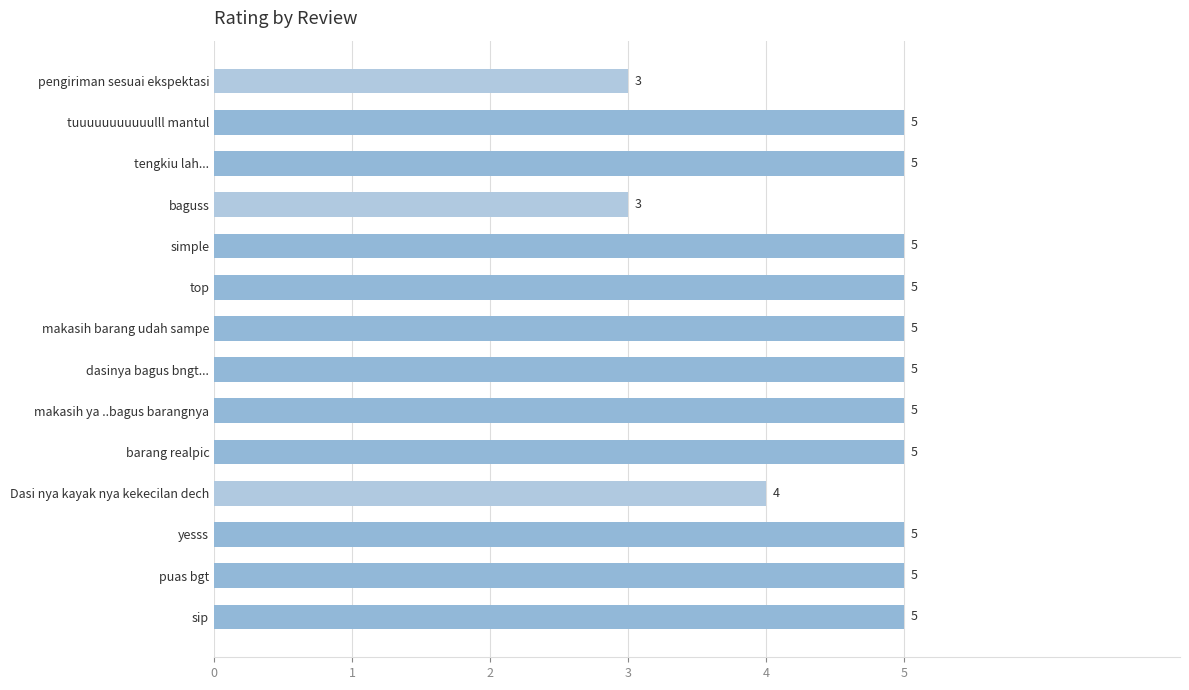

Reading bottom to top, transcribe all the data shown in this chart.

5	5	5	4	5	5	5	5	5	5	3	5	5	3